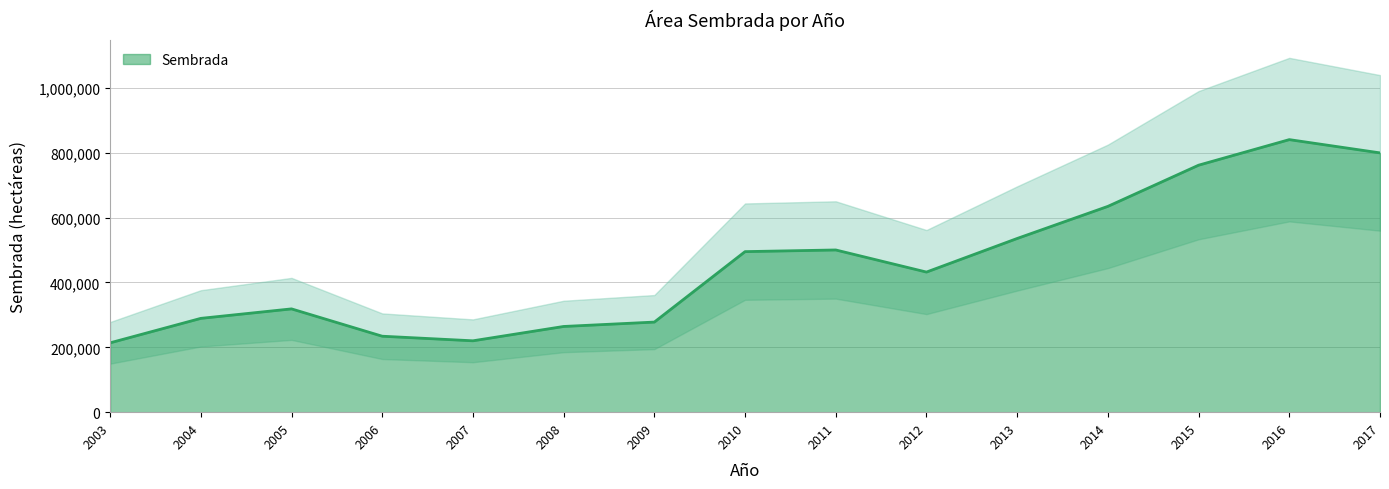

Rank the categories by value from highest to lowest.

2016, 2017, 2015, 2014, 2013, 2011, 2010, 2012, 2005, 2004, 2009, 2008, 2006, 2007, 2003